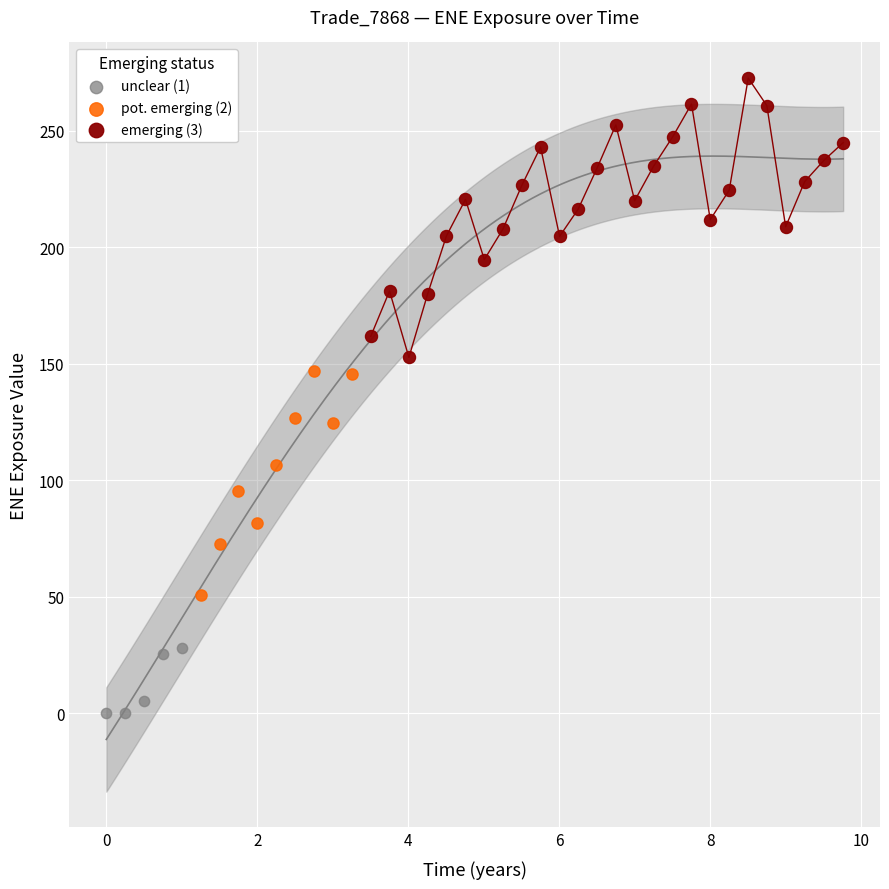

Which series has the largest Y range (max minus min)?

emerging (3)